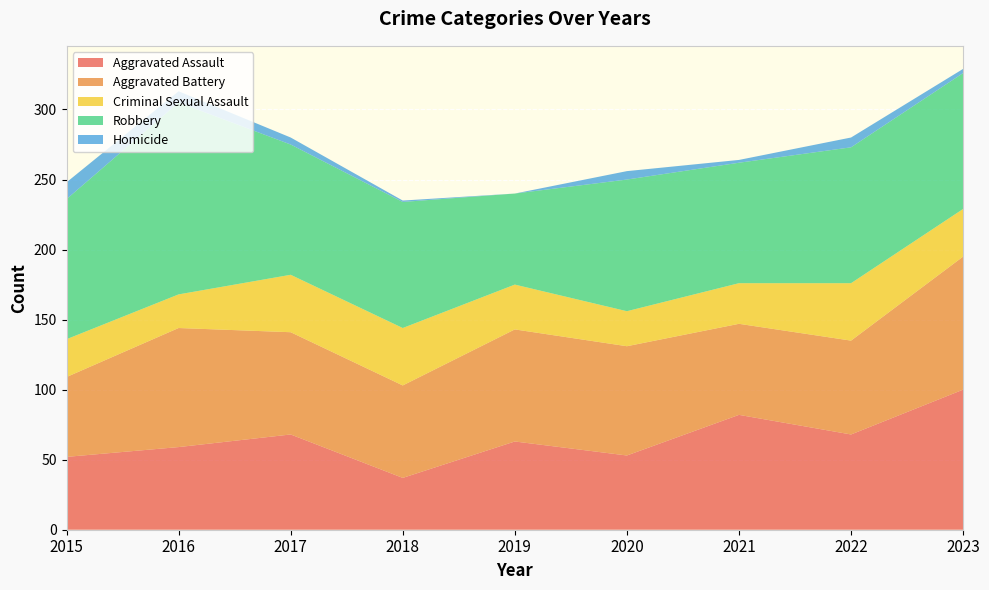

Reading left to right, transcribe all the data shown in this chart.

Aggravated Assault: 52	59	68	37	63	53	82	68	100
Aggravated Battery: 57	85	73	66	80	78	65	67	95
Criminal Sexual Assault: 27	24	41	41	32	25	29	41	34
Robbery: 100	137	93	90	65	94	86	97	97
Homicide: 12	8	5	1	0	6	2	7	3